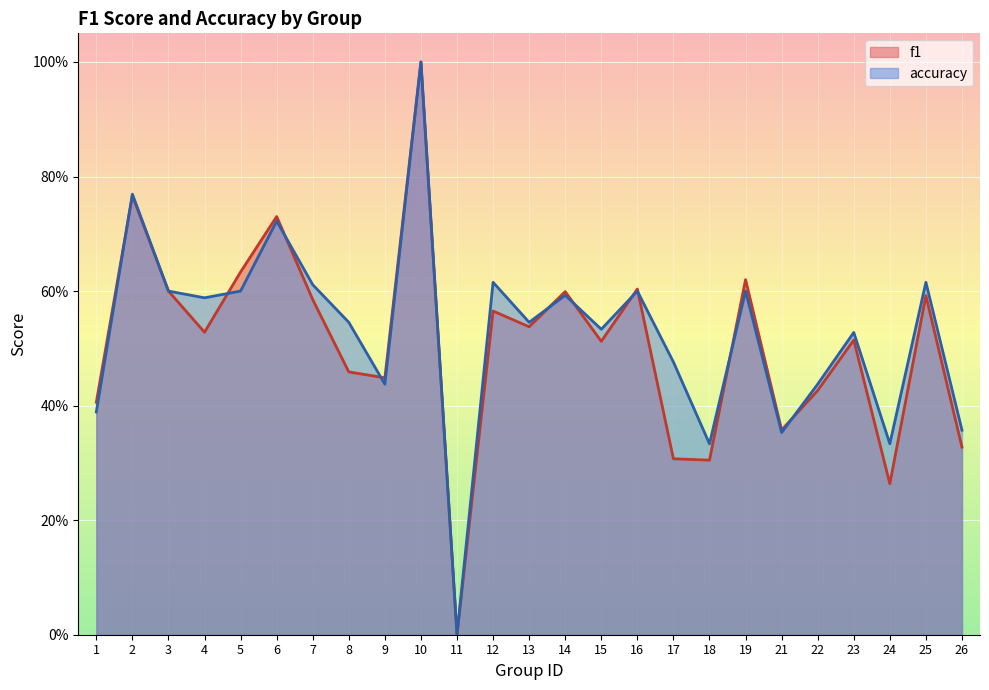

What is the value of the accuracy point at the 6th from the left?

0.7